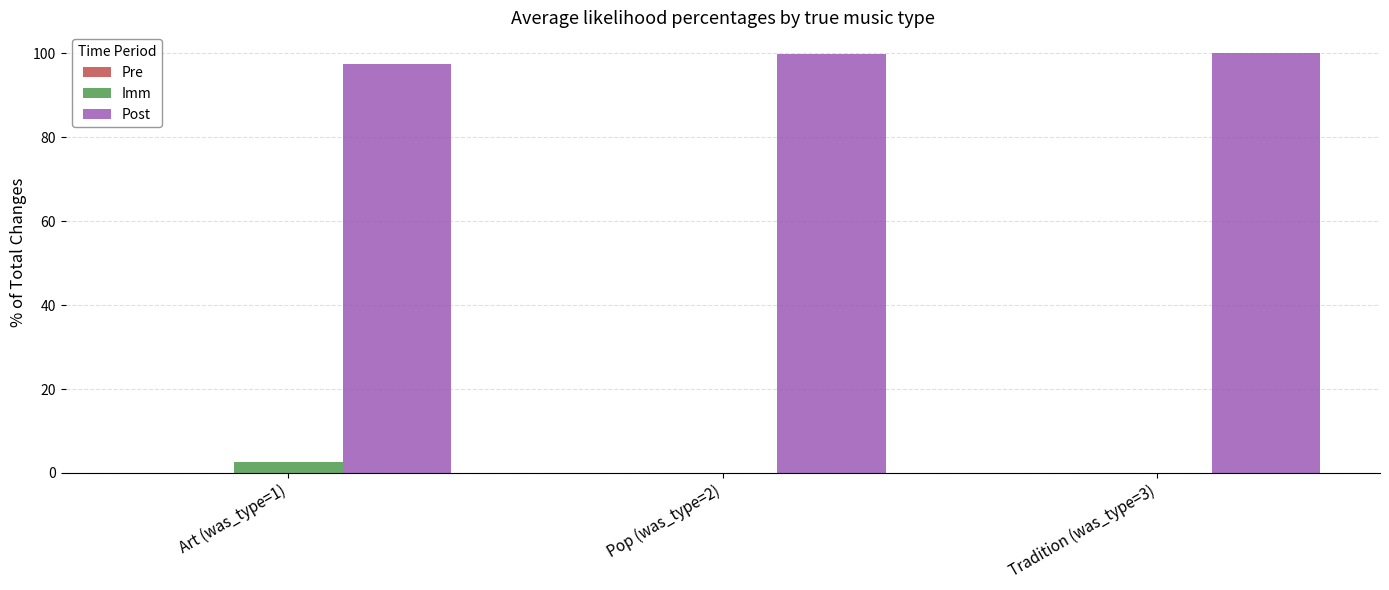

The value of Imm at Pop (was_type=2) is 0.0. True or false?

True